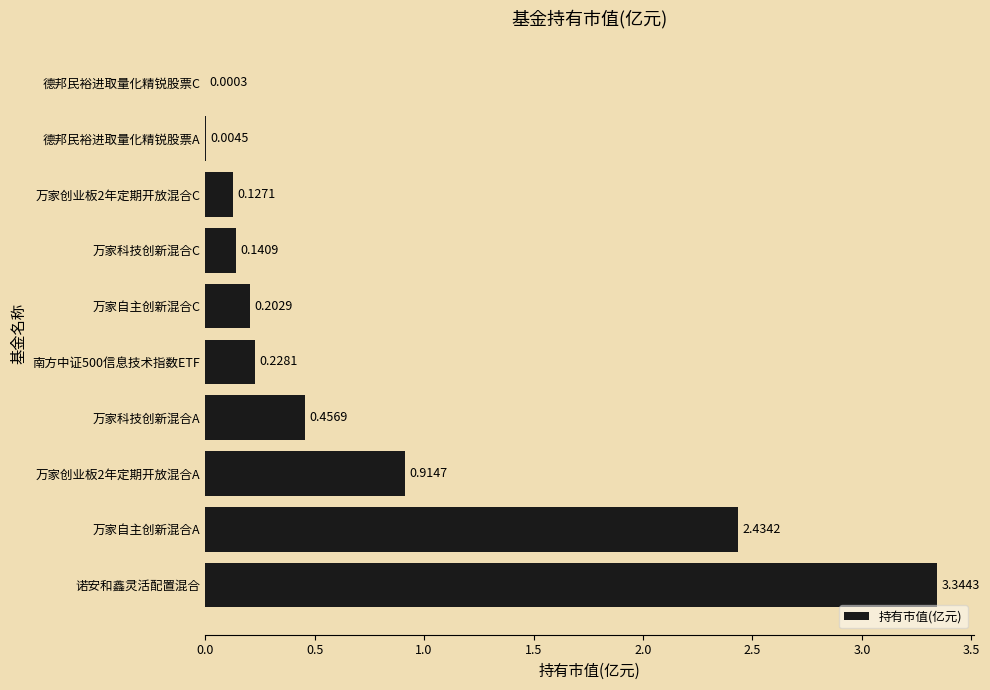

Which category has the highest value across all series?

诺安和鑫灵活配置混合